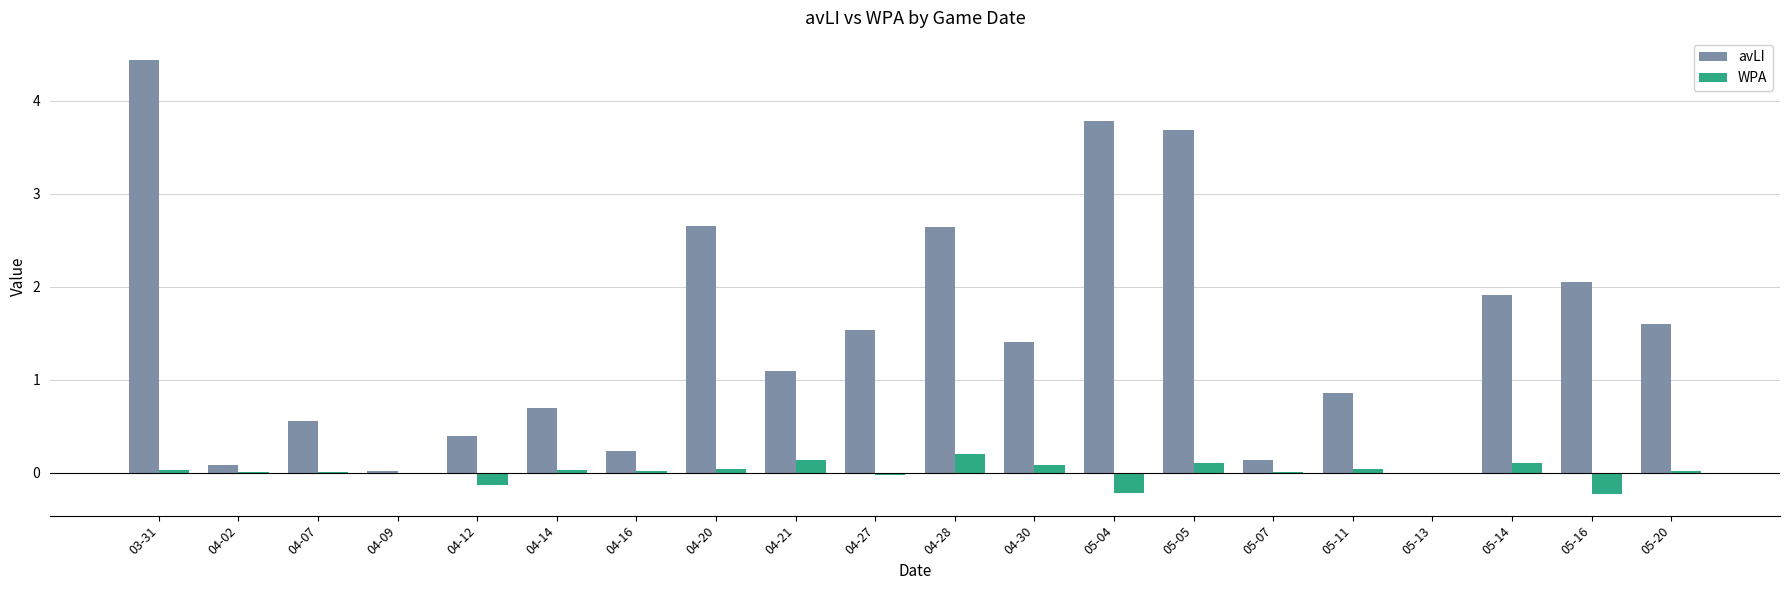

What is the total value across all series at 04-07?

0.6